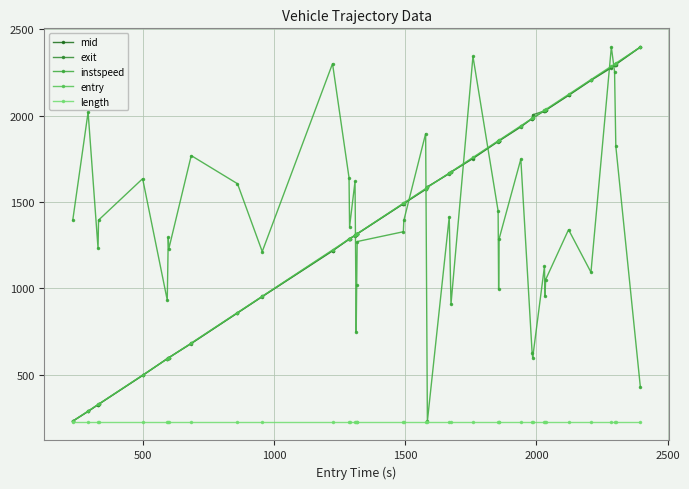

What is the sum of all entry values?

57453.7